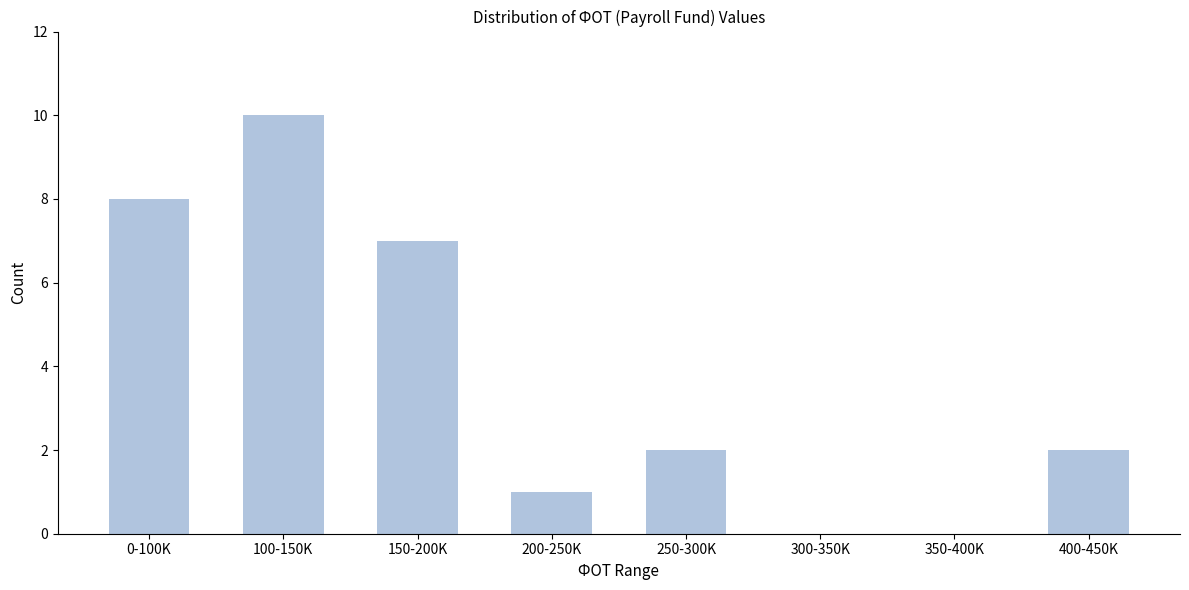

Reading left to right, transcribe all the data shown in this chart.

0-100K=8	100-150K=10	150-200K=7	200-250K=1	250-300K=2	300-350K=0	350-400K=0	400-450K=2